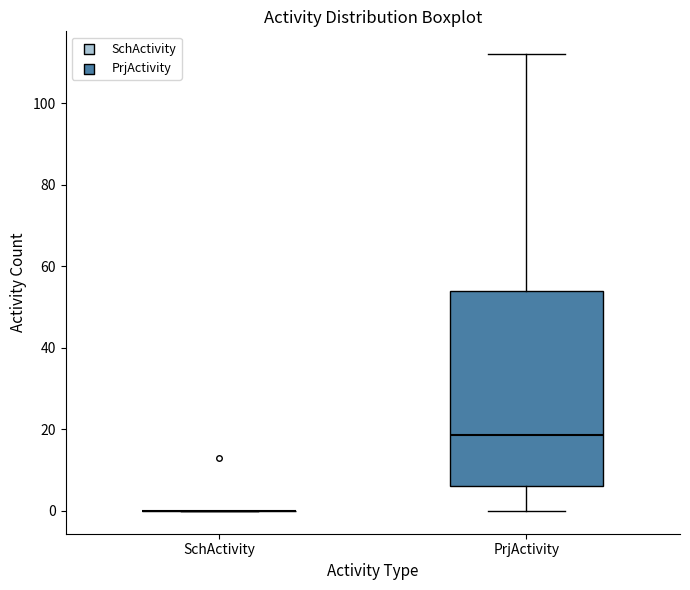

Which box is the tallest, from its lower edge to its upper edge?

PrjActivity